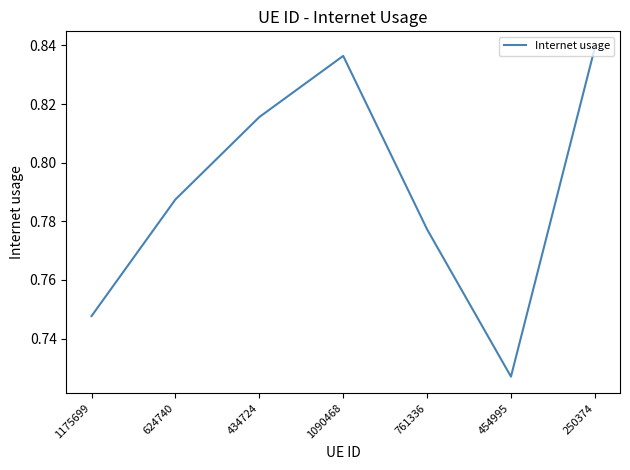

At which label is the value closest to 0?

454995